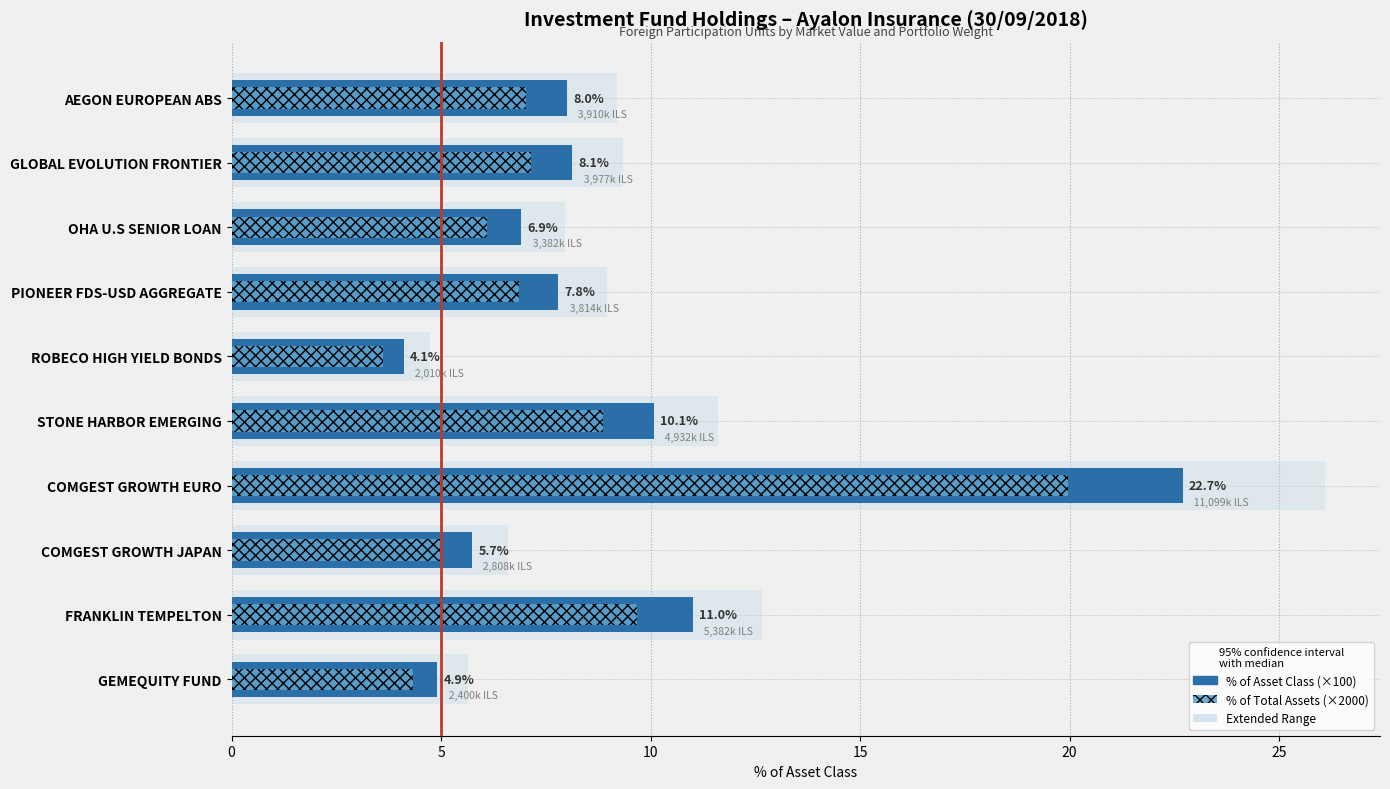

What is the lowest value of the % of Total Assets (×2000) series?

3.6